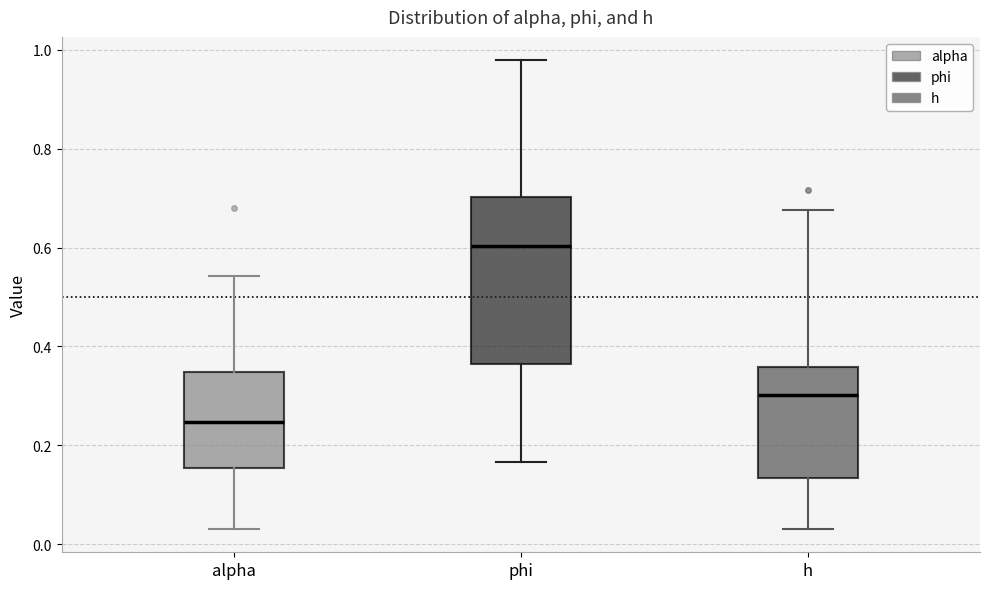

Where does the median line of the box for phi sit on the y-axis? The values are not printed on the chart, so give them approximately, as read against the axis.

0.60